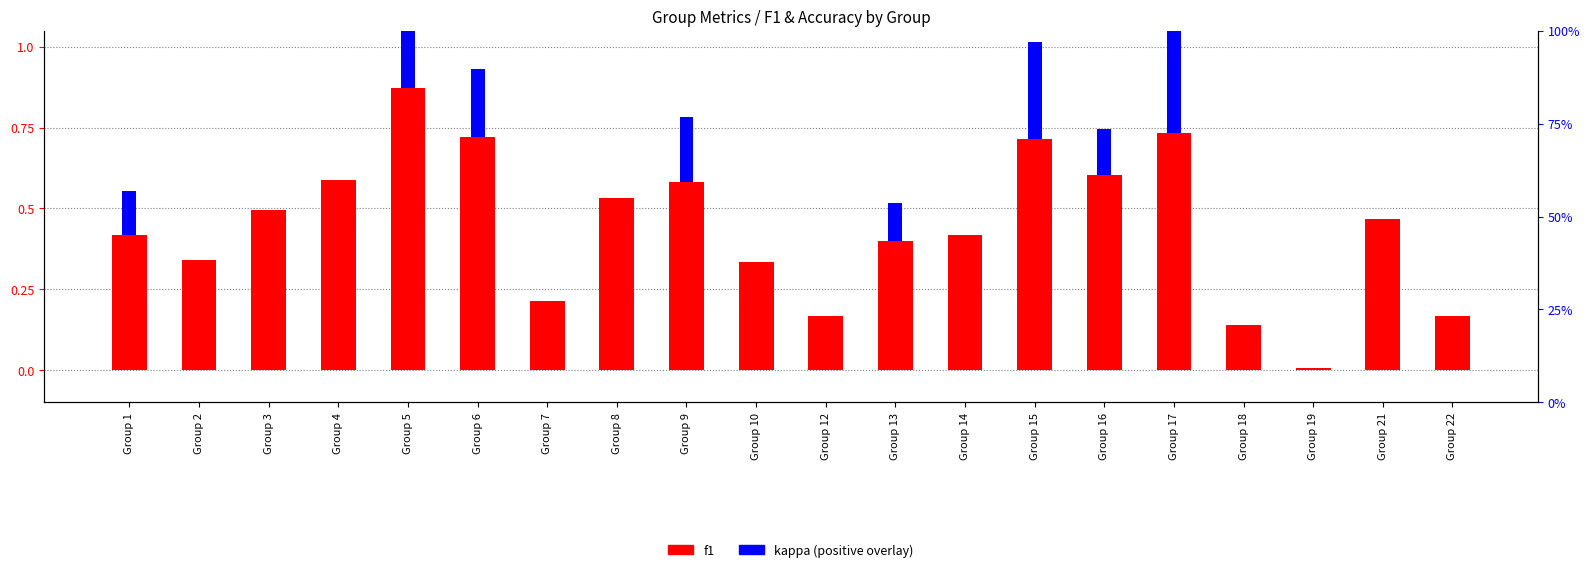

The value of kappa (positive) at Group 2 is 0.0. True or false?

True